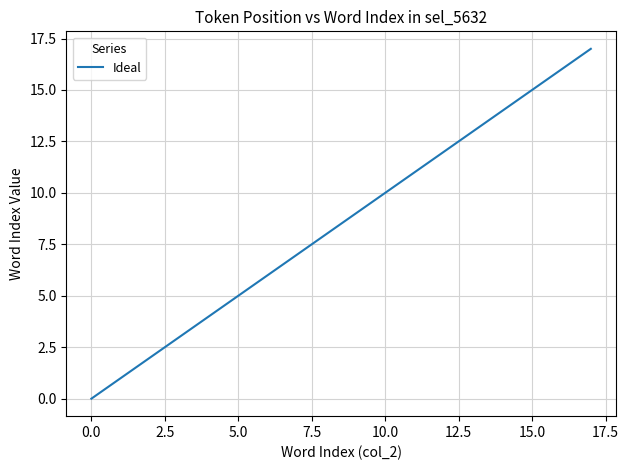

What is the greatest value displayed?

17